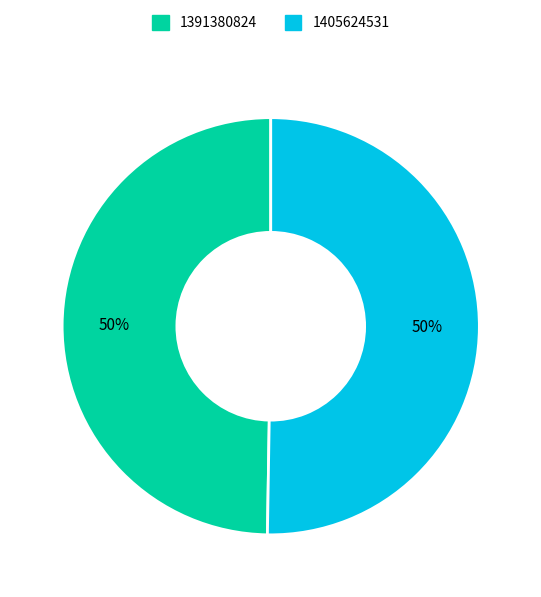

The 1391380824 slice represents 40% of the pie. True or false?

False